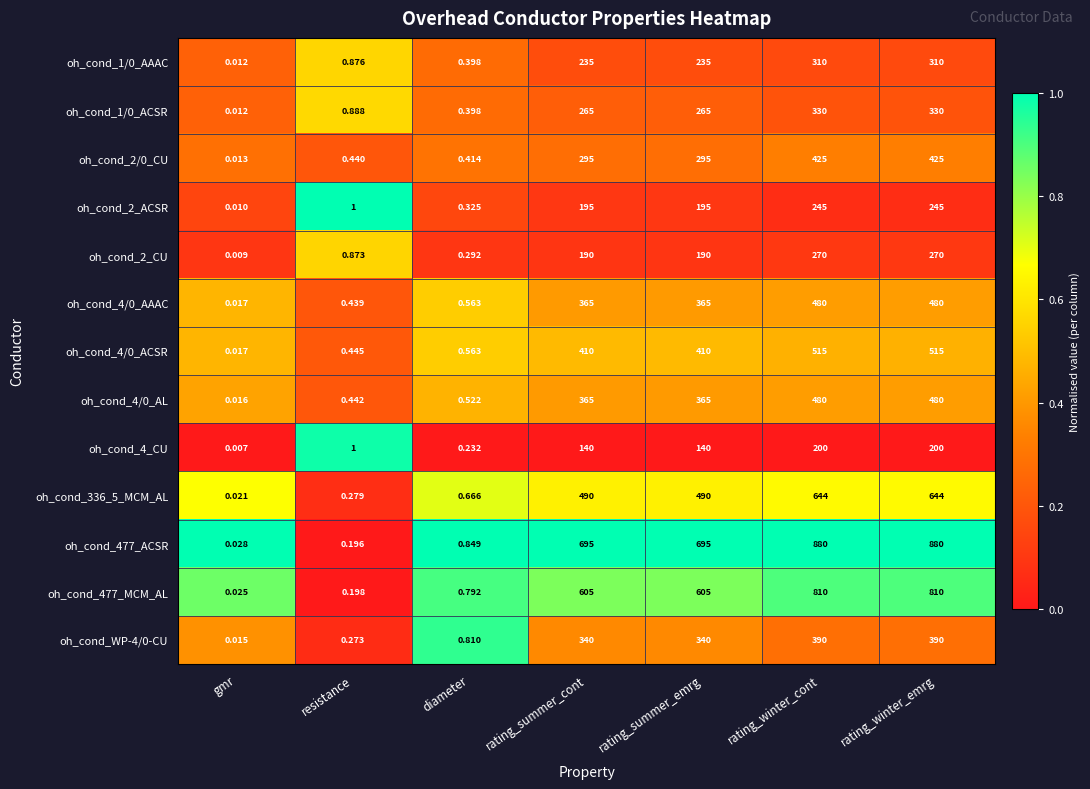

Which category has the lowest value across all series?

gmr